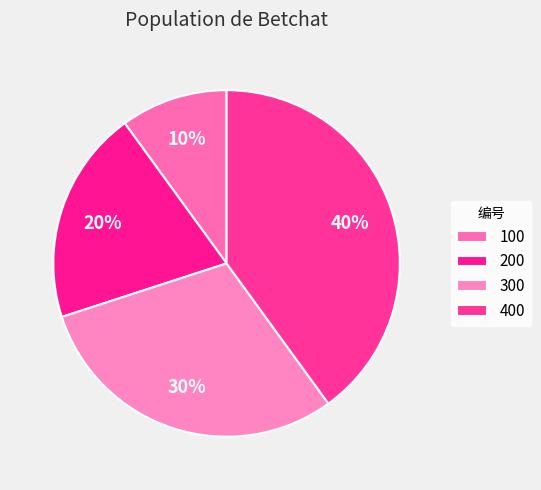

How many slices are in this pie chart?

4